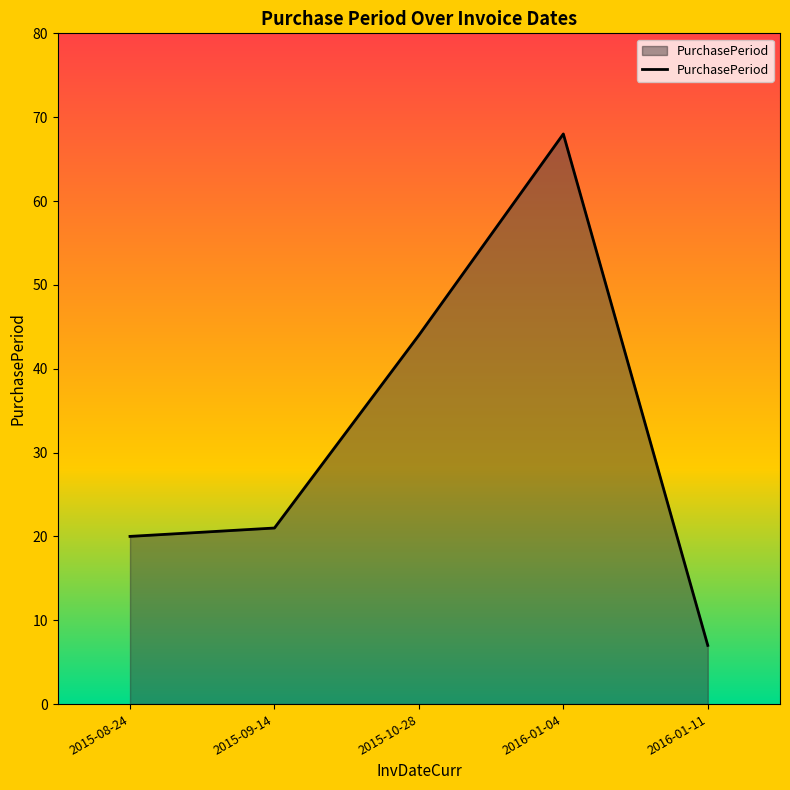

Is it true that the value at 2016-01-11 is 7?

True